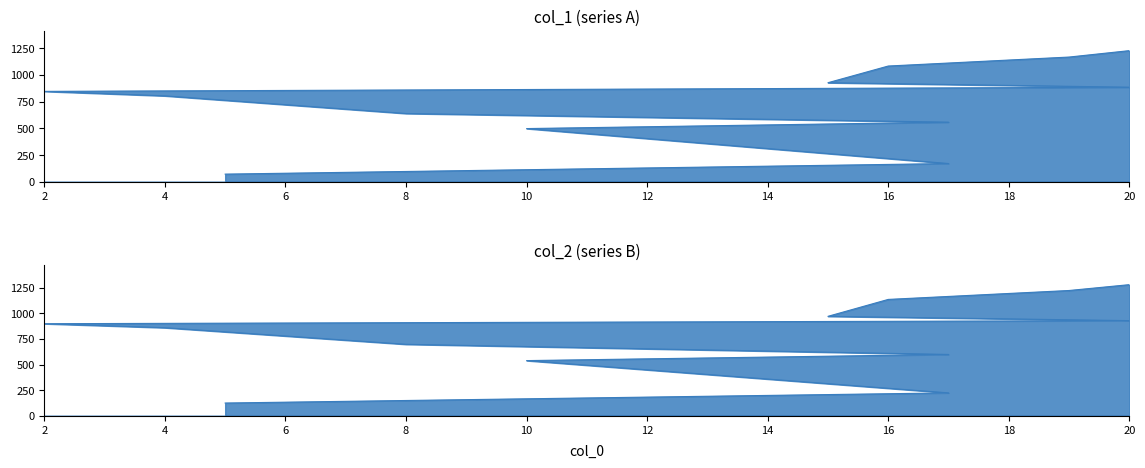

At which label is col_2 closest to 703?

8